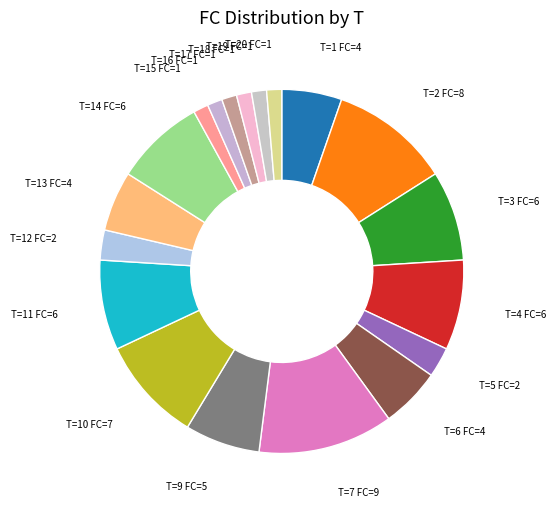

Count the number of slices in the pie.

19